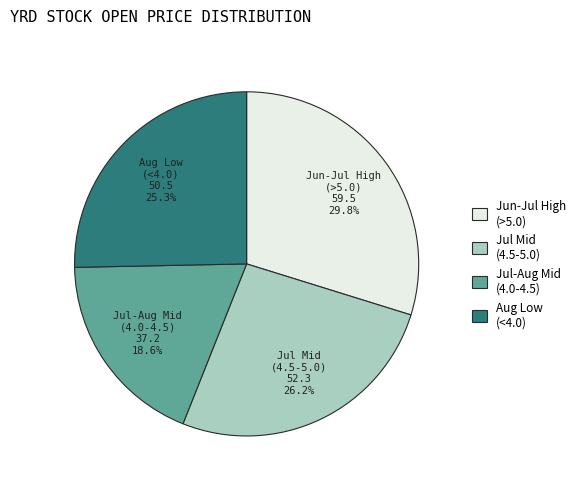

Which slice is the smallest?

Jul-Aug Mid (4.0-4.5)